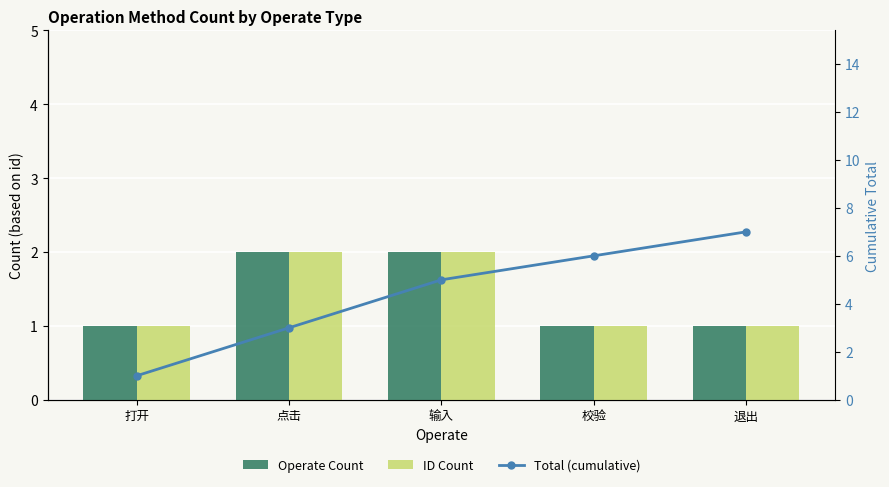

Between 校验 and 输入, which is larger?

输入